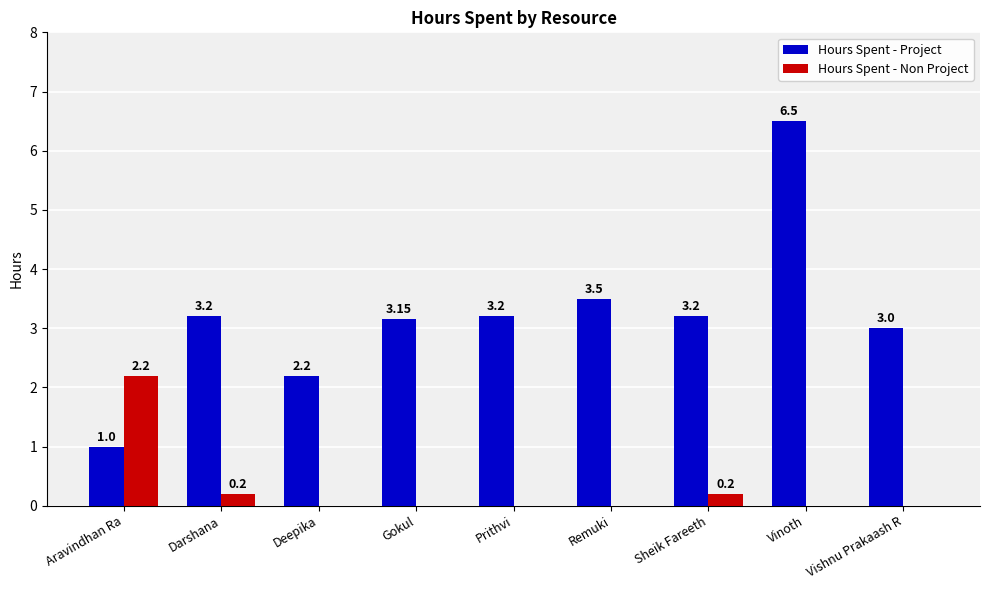

Which series has the largest total across all categories?

Hours Spent - Project